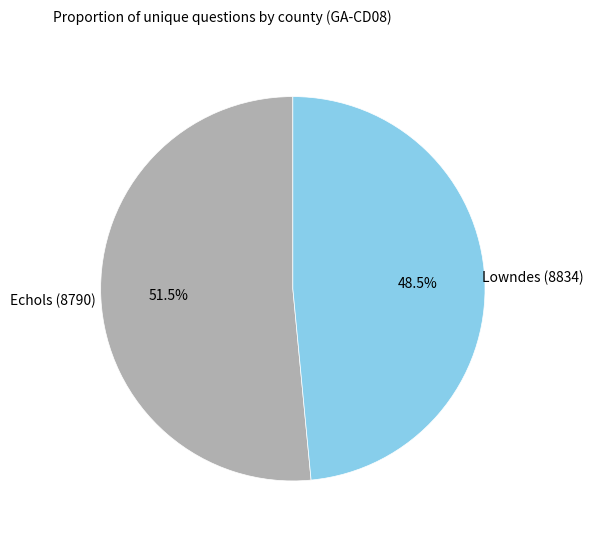

Combined, do Lowndes (8834) and Echols (8790) account for over 50%?

Yes